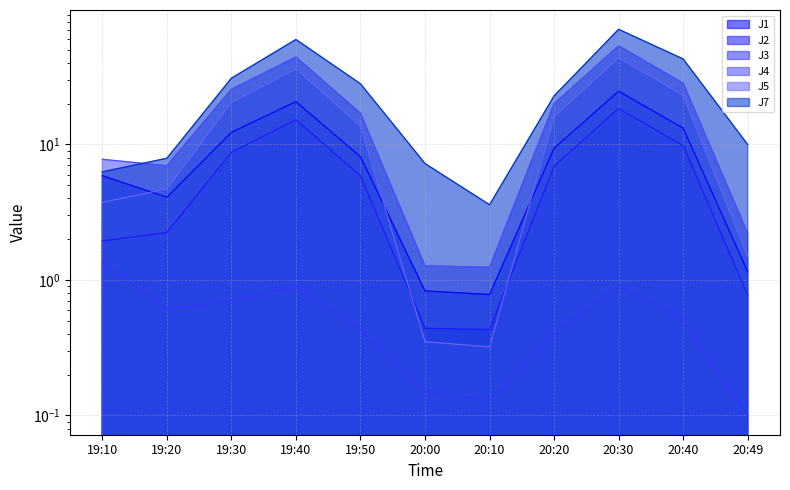

What is the highest value of the J2 series?

18.5